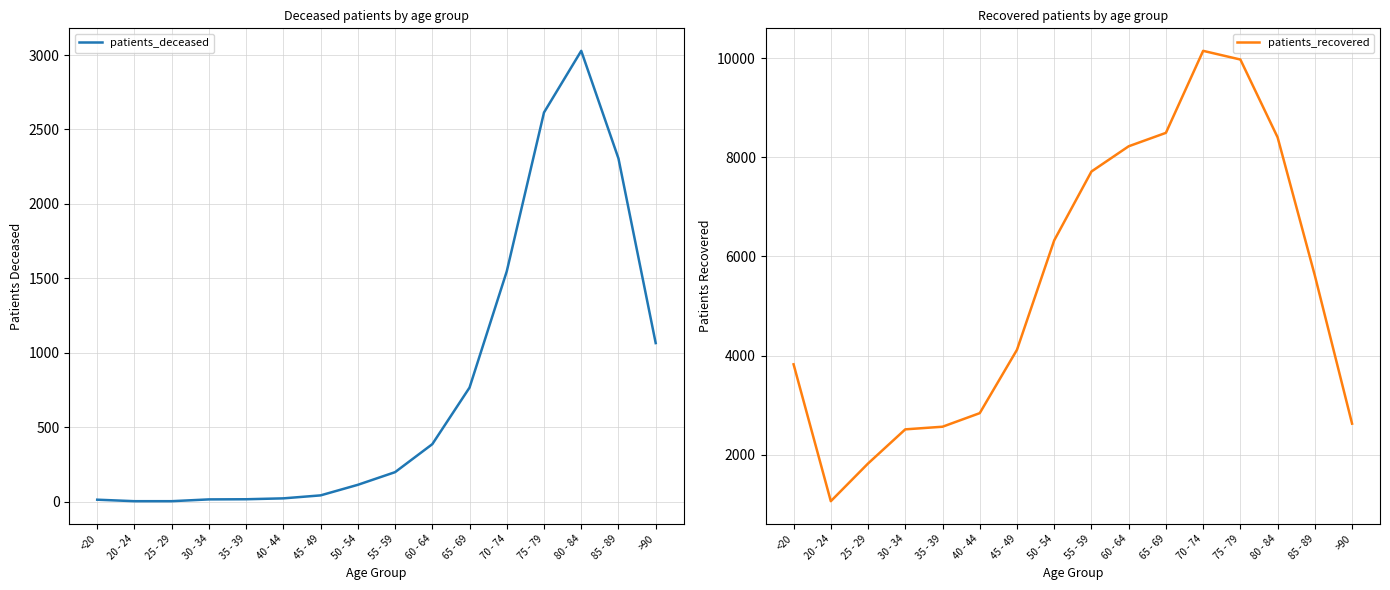

At which category does the chart reach its minimum across all series?

20 - 24